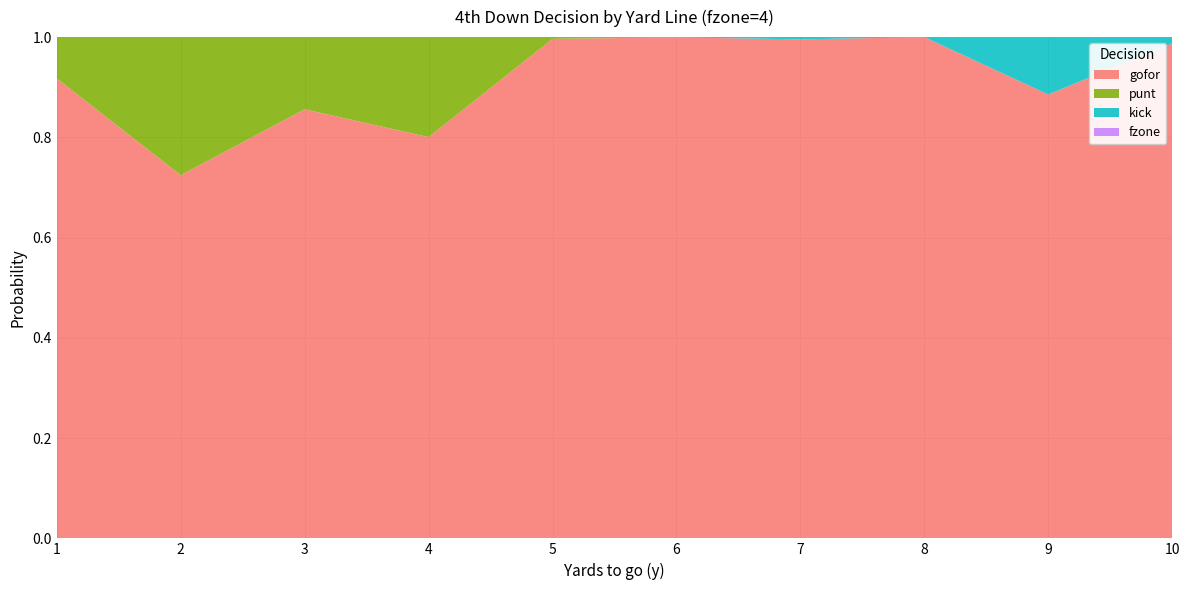

Reading left to right, extract all data points from this chart.

gofor: 0.9	0.7	0.9	0.8	1.0	1.0	1.0	1.0	0.9	1.0
punt: 0.1	0.3	0.1	0.2	0.0	0.0	0.0	0.0	0.0	0.0
kick: 0.0	0.0	0.0	0.0	0.0	0.0	0.0	0.0	0.1	0.0
fzone: 0.0	0.0	0.0	0.0	0.0	0.0	0.0	0.0	0.0	0.0